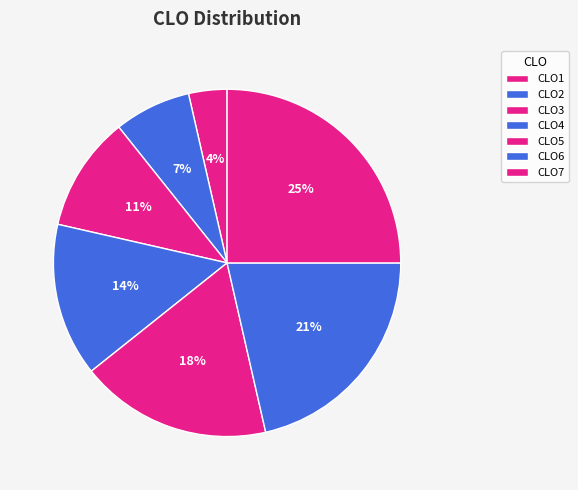

To the nearest percent, what is the average slice percentage?

14%